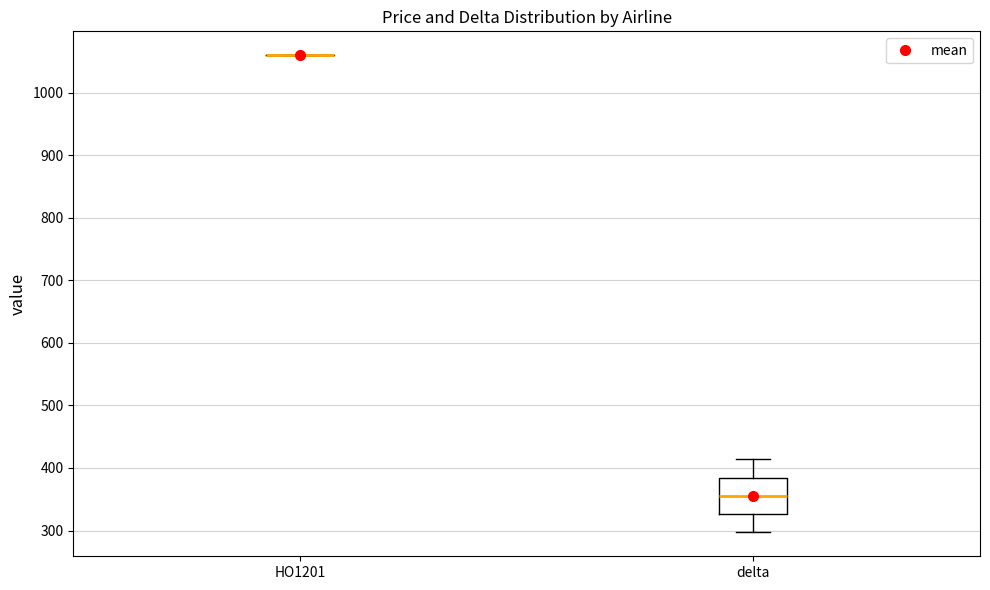

Comparing the boxes themselves (not the whiskers), which one is the tallest?

delta